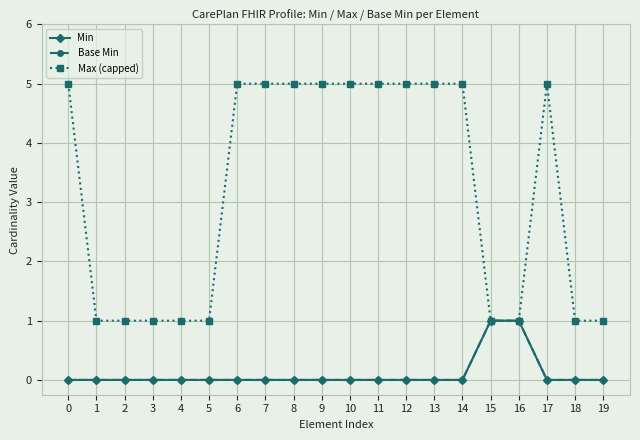

Does the chart have visible grid lines?

Yes